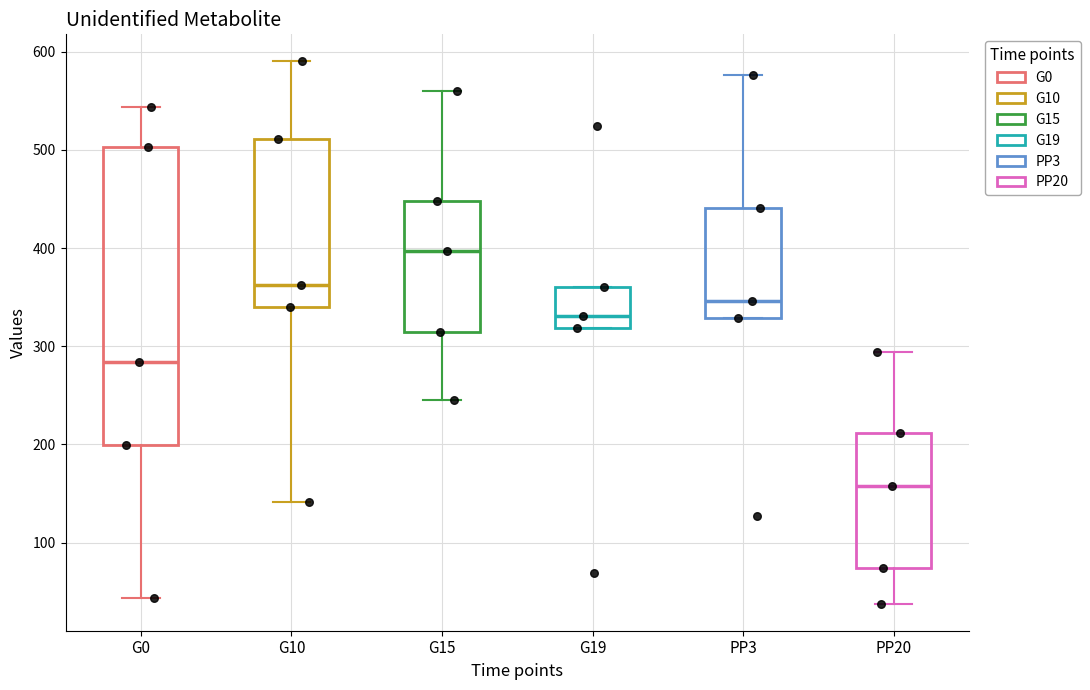

Which box is the tallest, from its lower edge to its upper edge?

G0